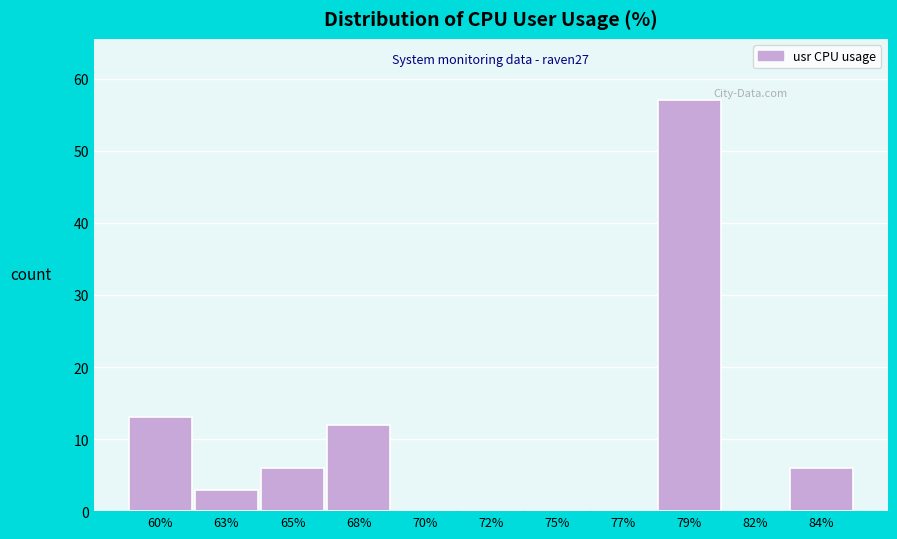

Reading left to right, transcribe all the data shown in this chart.

60%=13	63%=3	65%=6	68%=12	70%=0	72%=0	75%=0	77%=0	79%=57	82%=0	84%=6